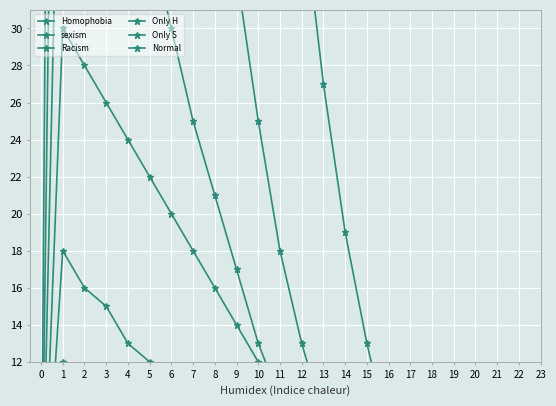

Rank the series by their maximum value, from lowest to highest.

Only S, Racism, Normal, sexism, Only H, Homophobia